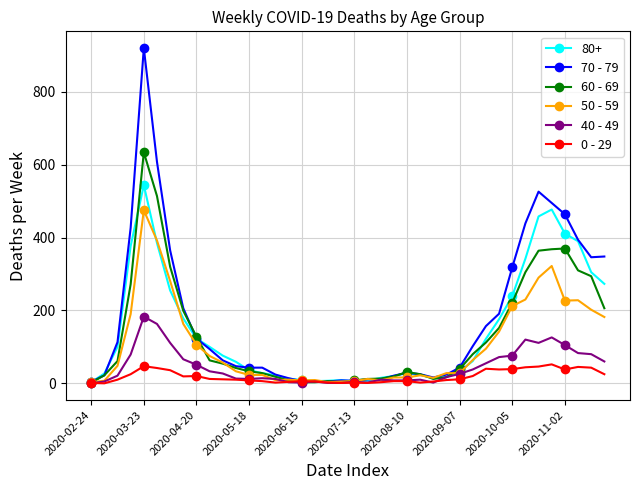

How many data points does each series have?

40